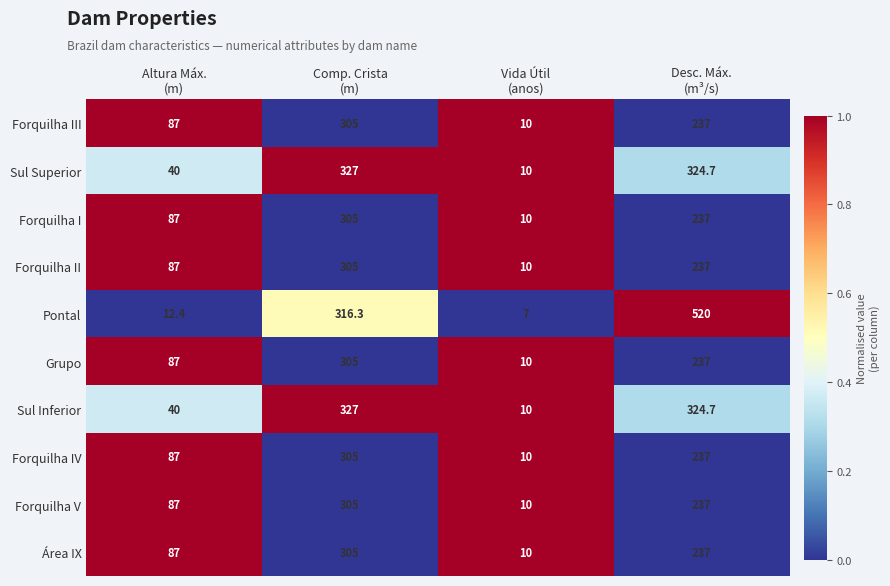

What is the average value of the Forquilha II series?

159.8